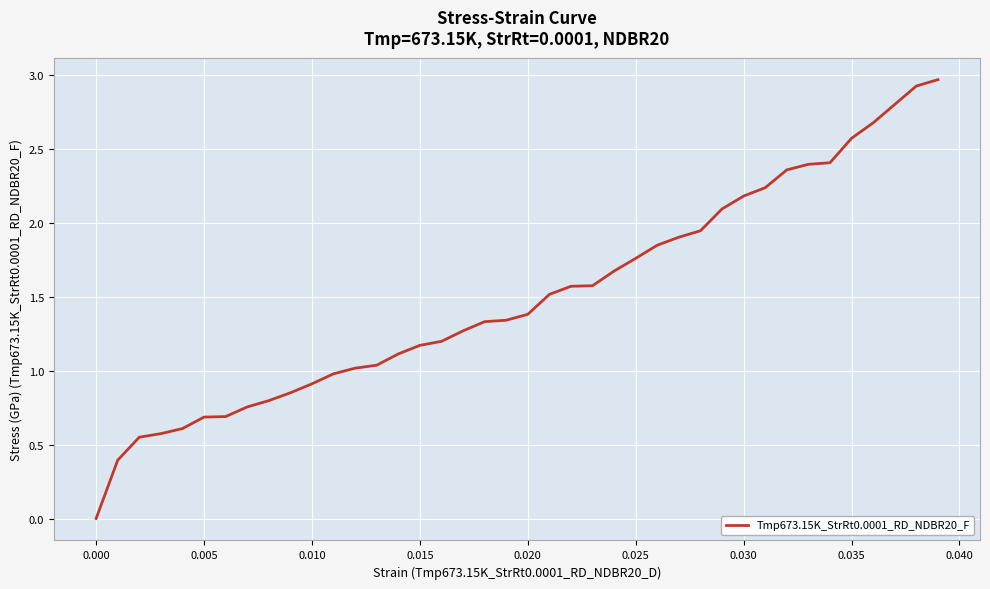

What is the maximum value shown in the chart?

3.0